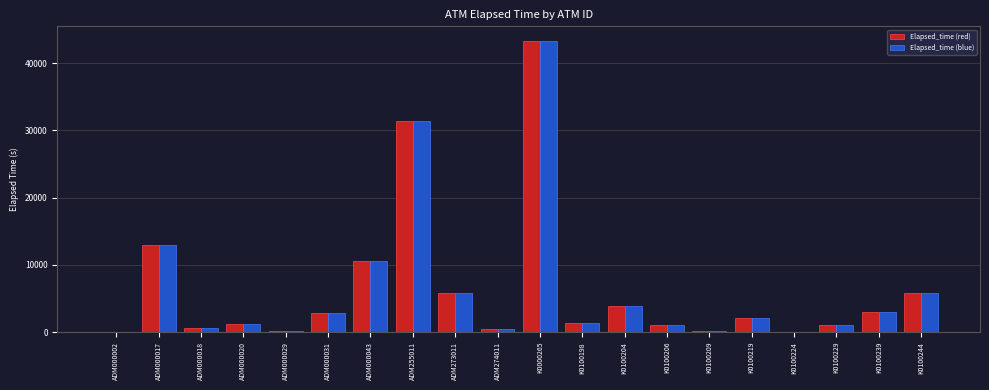

At which category is the sum across all series the highest?

K0000265